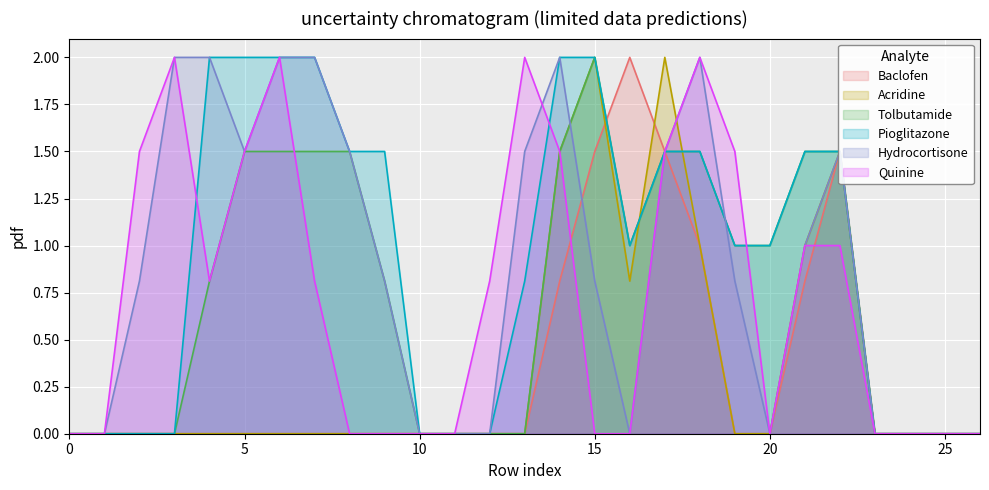

What is the sum of the col_10 values at 23 and 18?

1.5